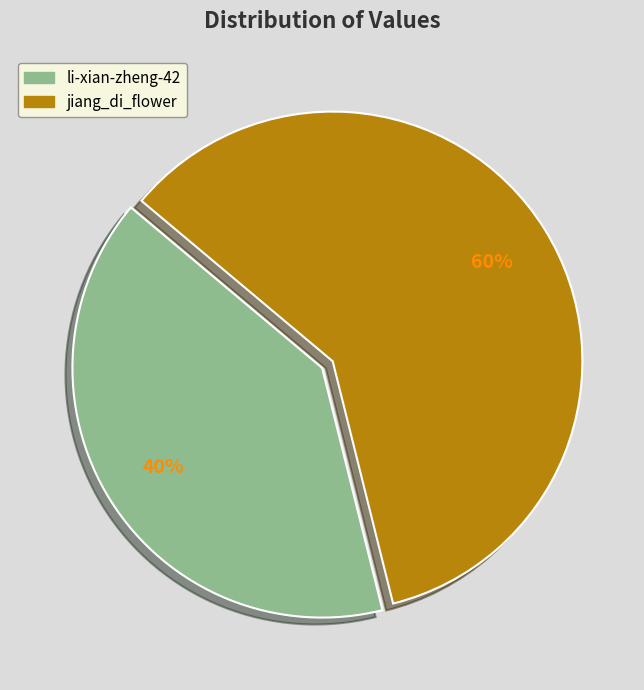

Which has a higher value, li-xian-zheng-42 or jiang_di_flower?

jiang_di_flower